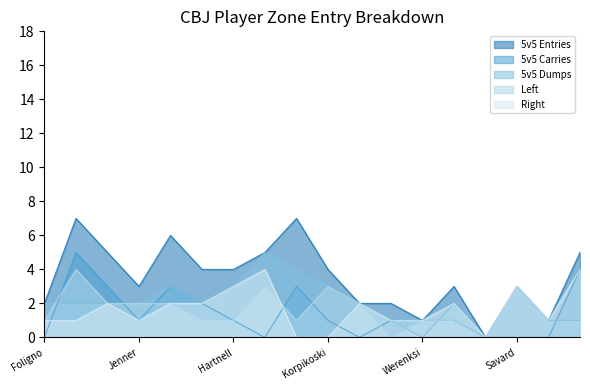

What is the label of the 3rd point from the right?

Savard